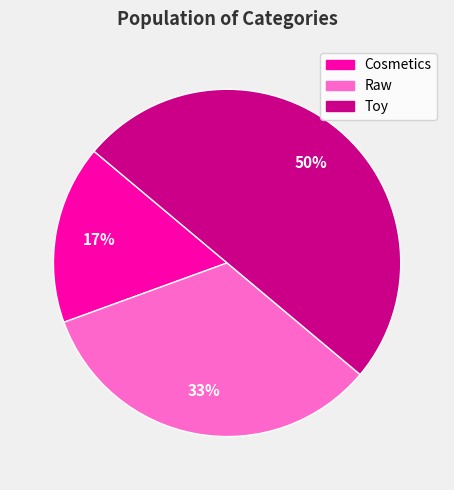

Which slice is the smallest?

Cosmetics